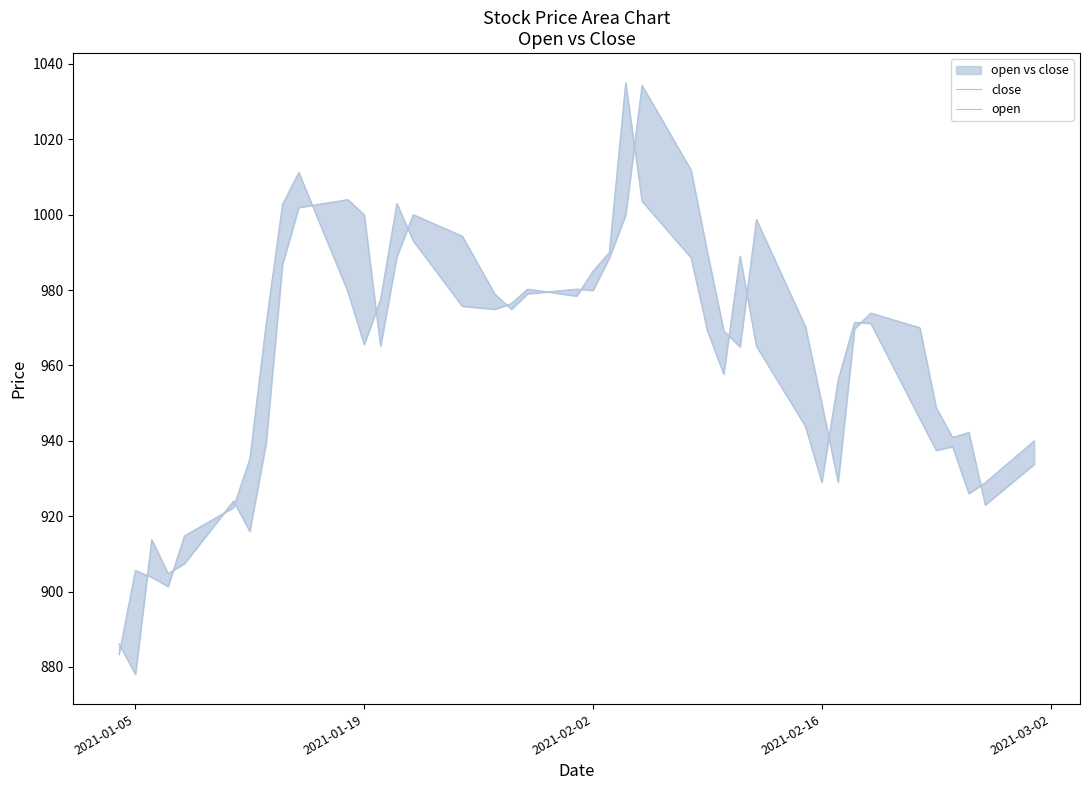

Where is open nearest to the value 956?

2021-02-16